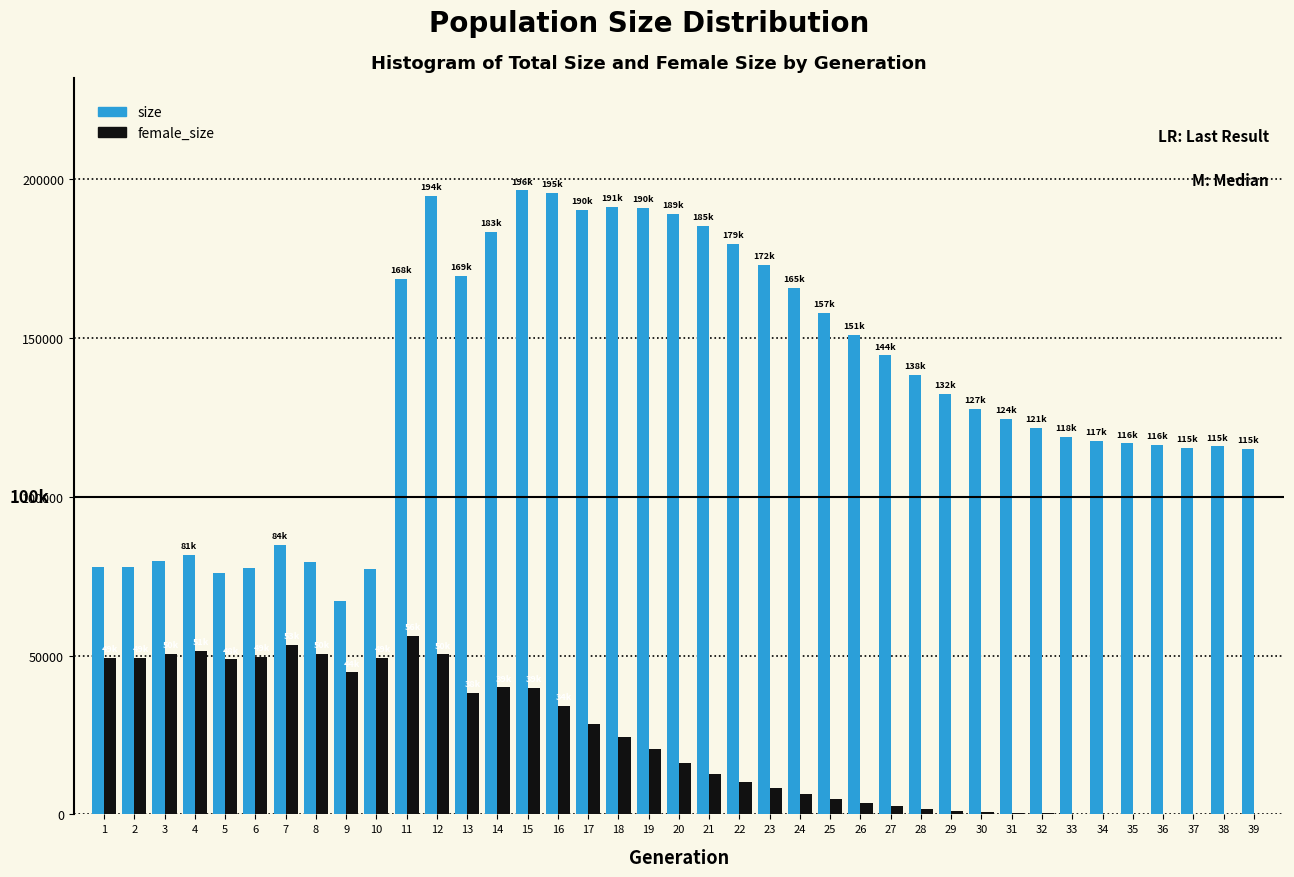

Between 6 and 20, which series saw the biggest shift?

size